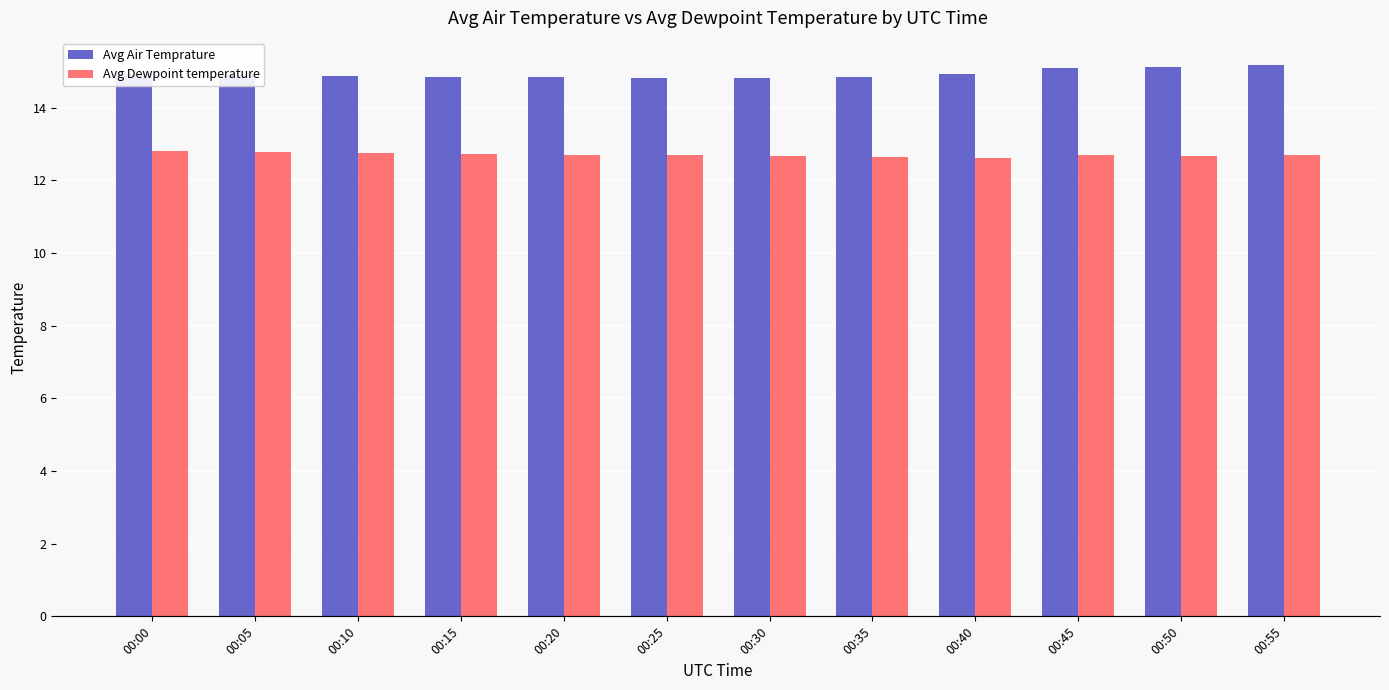

What is the smallest value displayed?

12.6